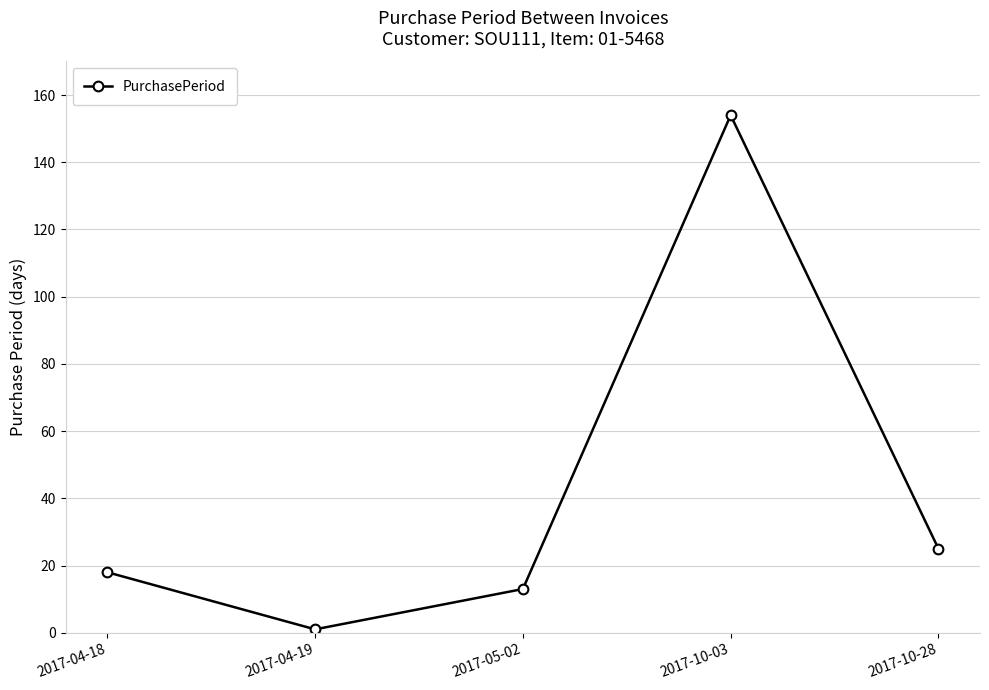

What position from the left is 2017-10-03?

4